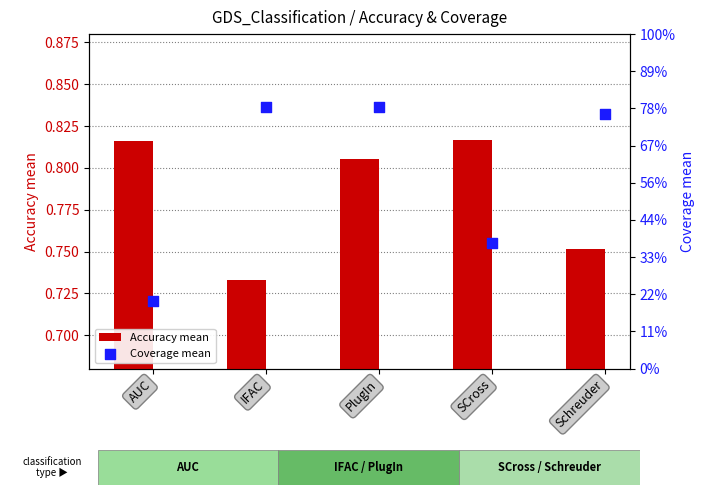

What are all the series names shown in the legend?

Accuracy mean, Coverage mean